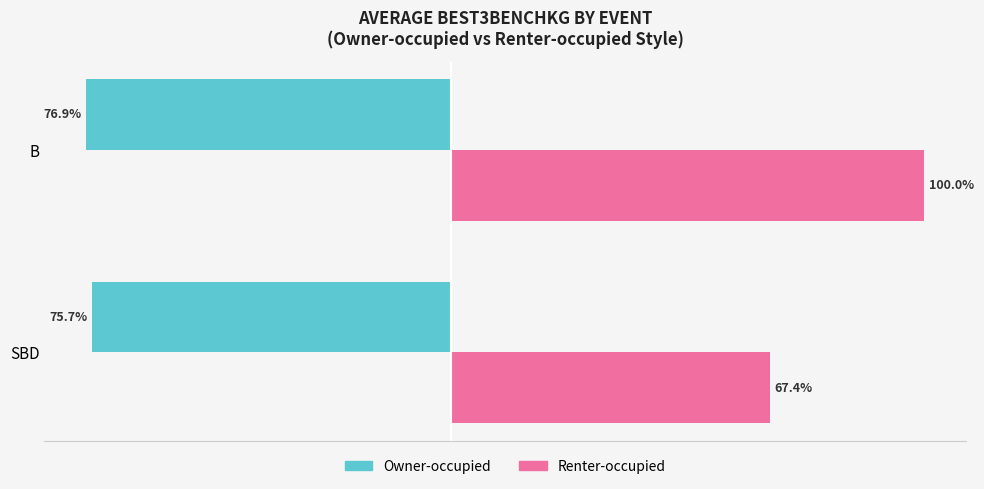

At which label is Renter-occupied closest to 83?

SBD